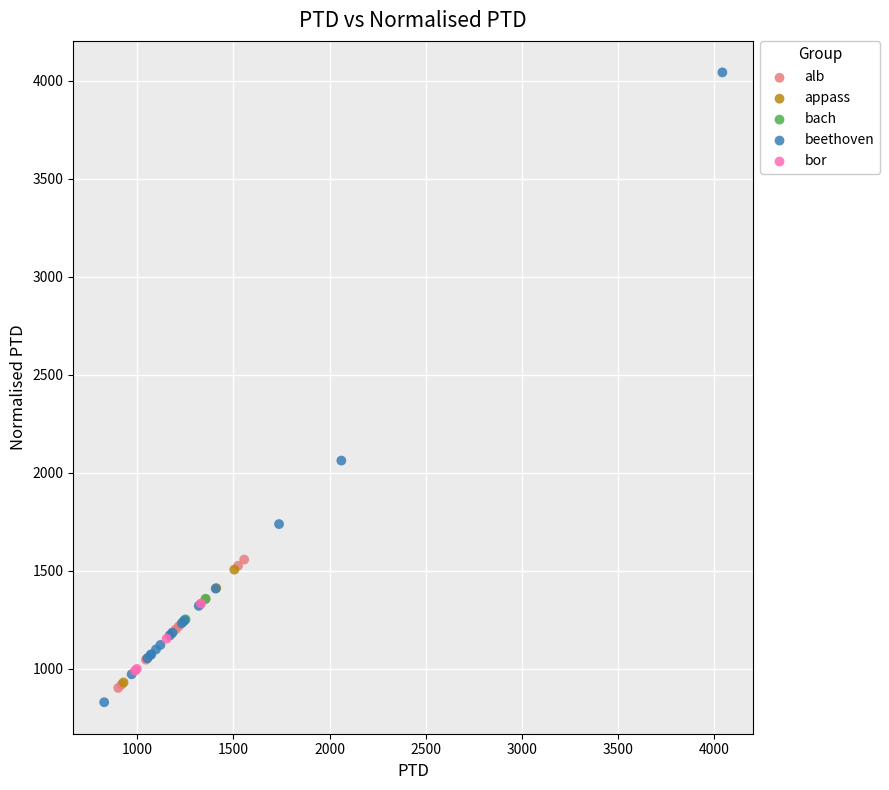

Which series has the widest spread of Y values?

beethoven